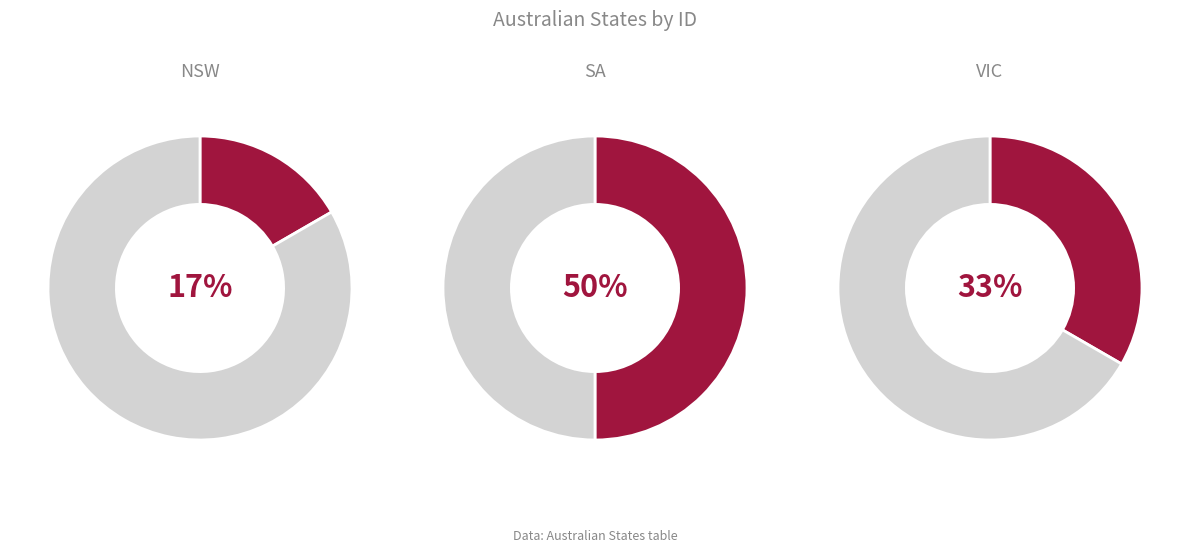

To the nearest percent, what portion does VIC represent?

33%